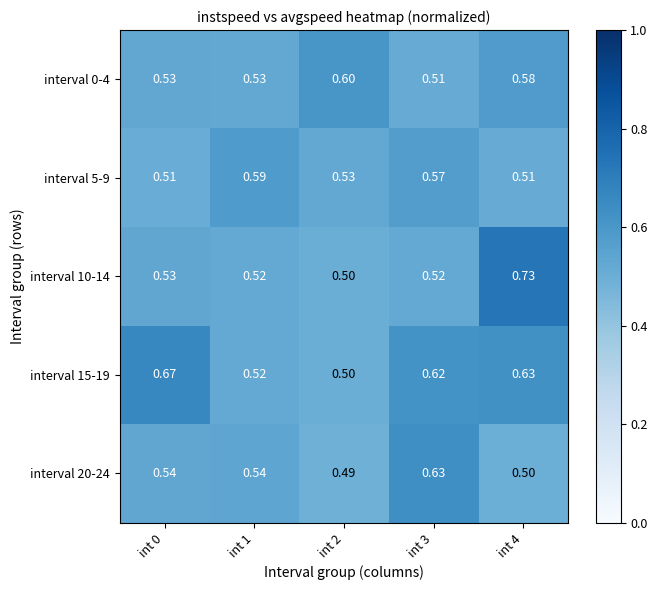

Is the value of interval 15-19 at int 0 greater than the value of interval 5-9 at int 4?

Yes